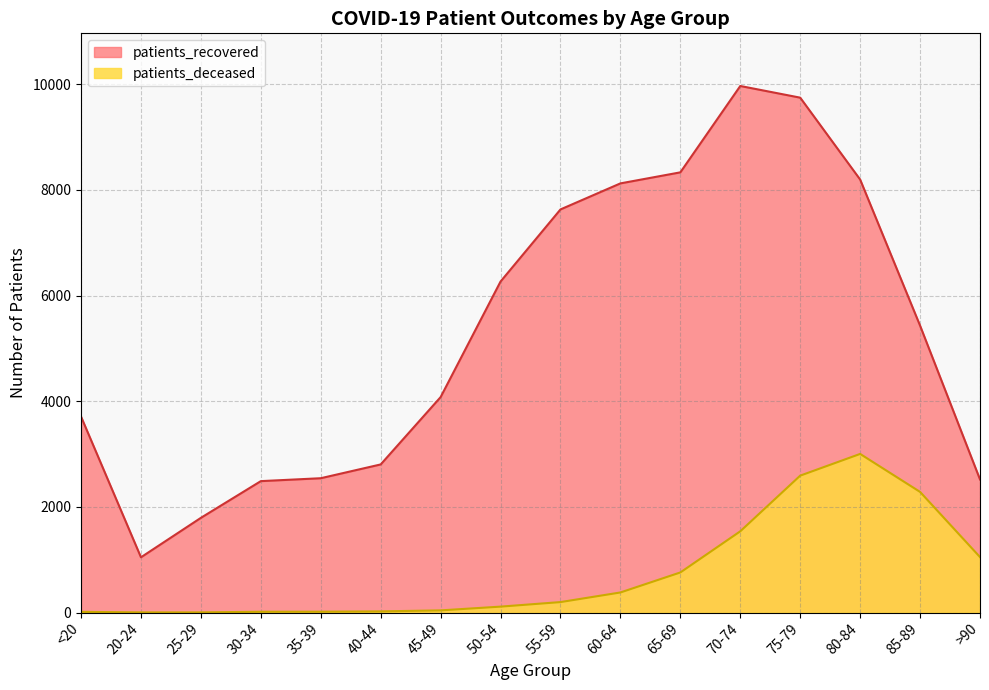

Rank the categories by patients_deceased value from highest to lowest.

80-84, 75-79, 85-89, 70-74, >90, 65-69, 60-64, 55-59, 50-54, 45-49, 40-44, 35-39, 30-34, <20, 20-24, 25-29